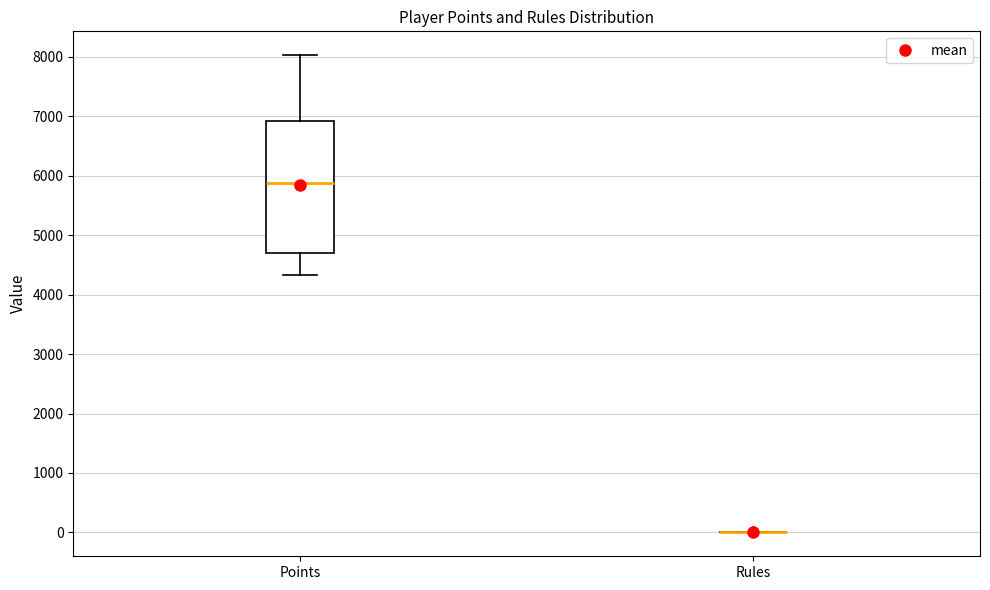

Which box is the tallest, from its lower edge to its upper edge?

Points